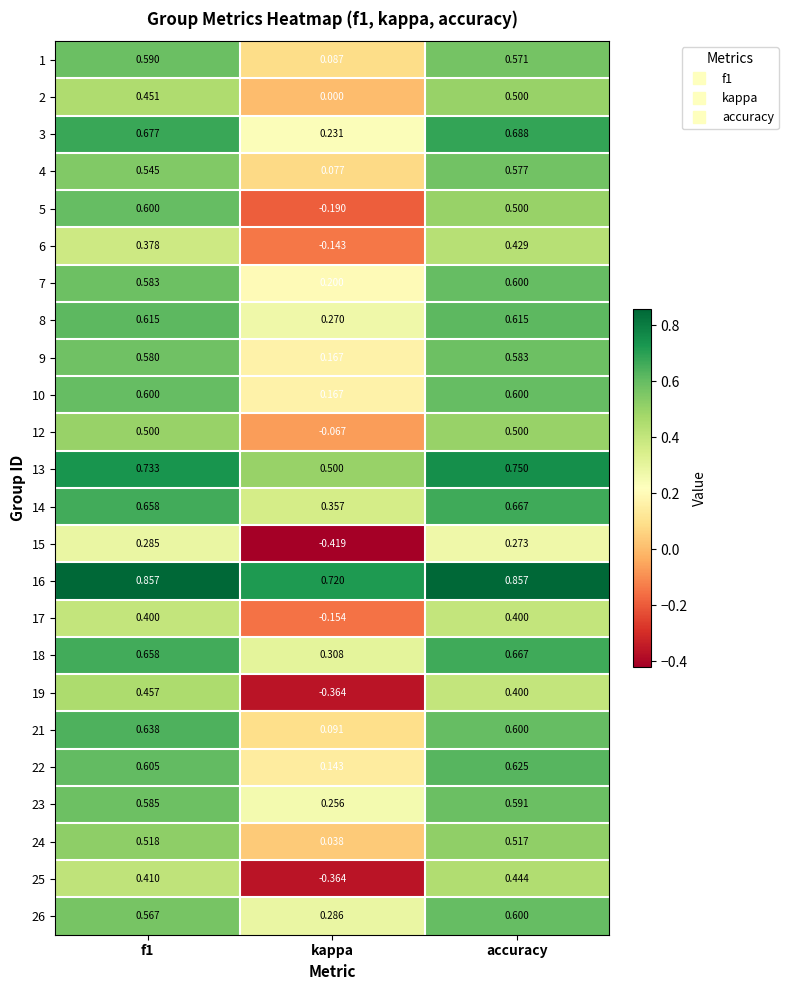

Which label corresponds to the smallest value in the chart?

kappa